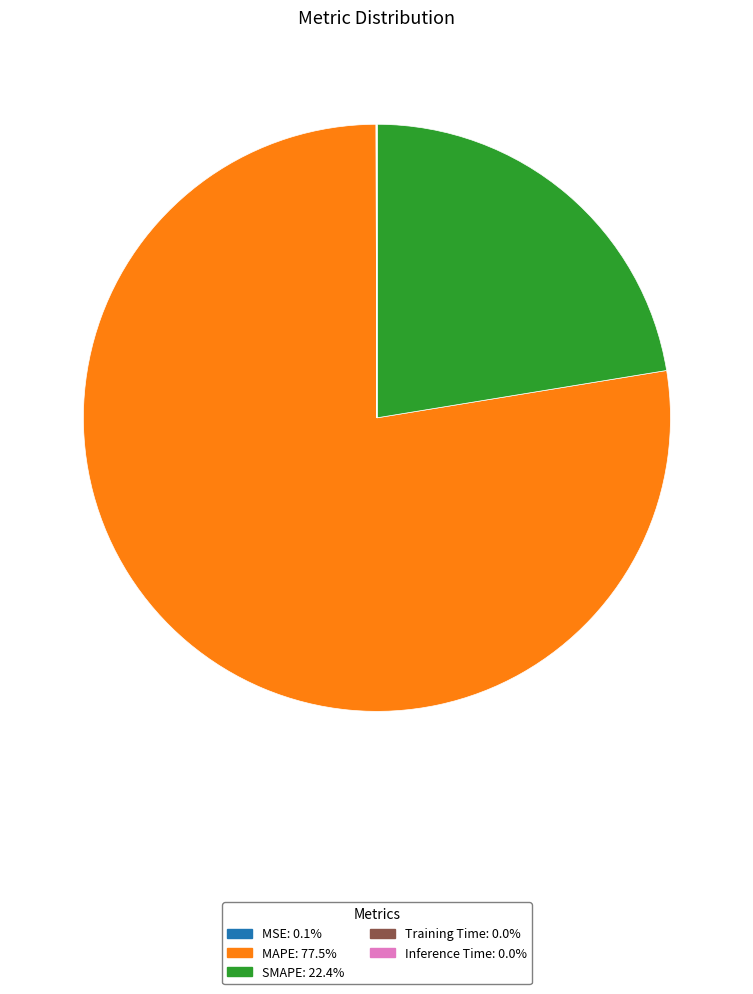

Is the sum of MAPE: 77.5% and SMAPE: 22.4% greater than half?

Yes